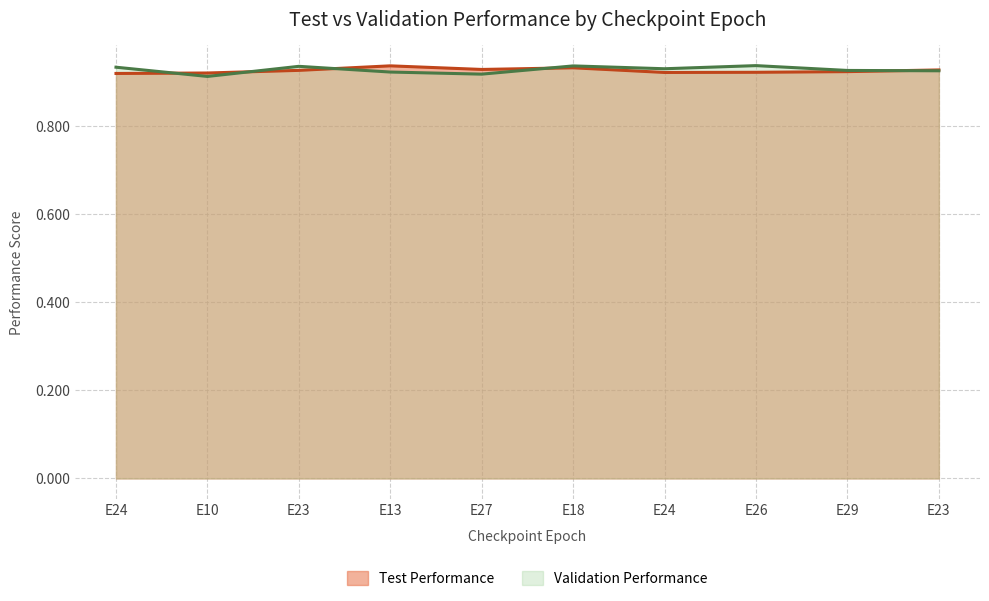

What is the minimum value shown in the chart?

0.9